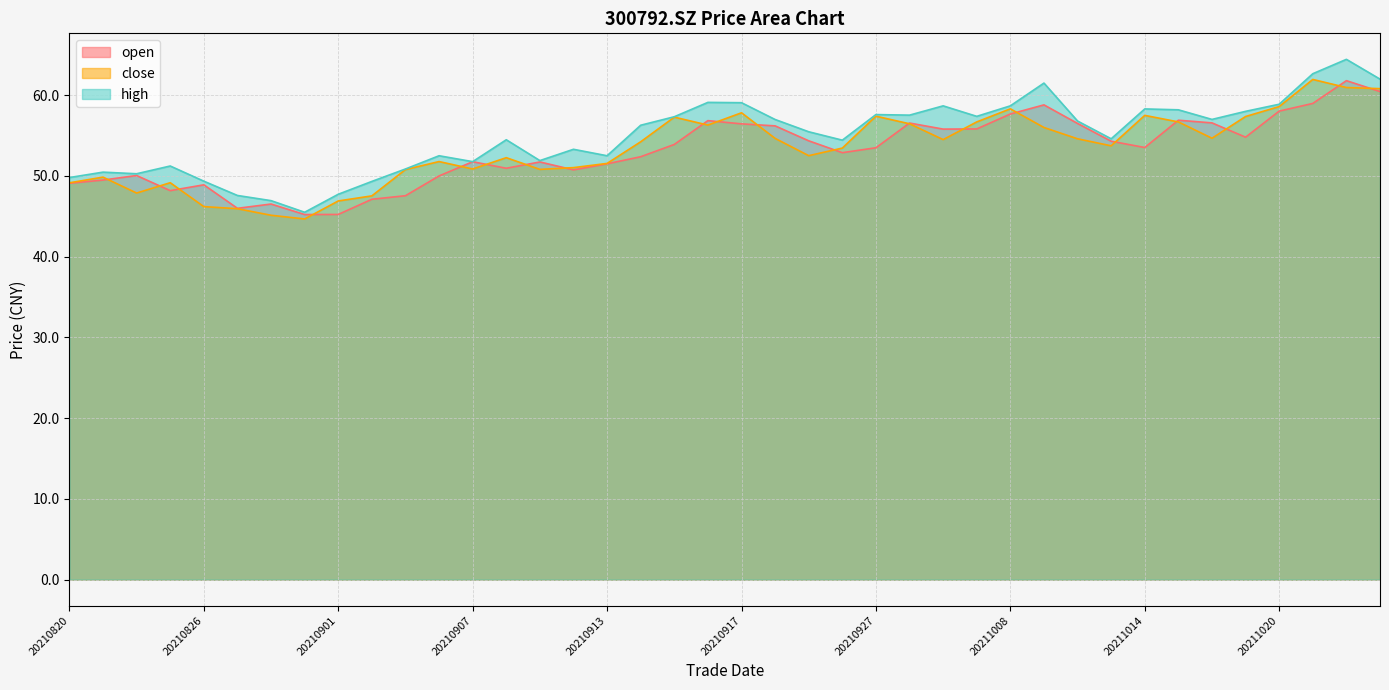

At which category is the sum across all series the highest?

20211022